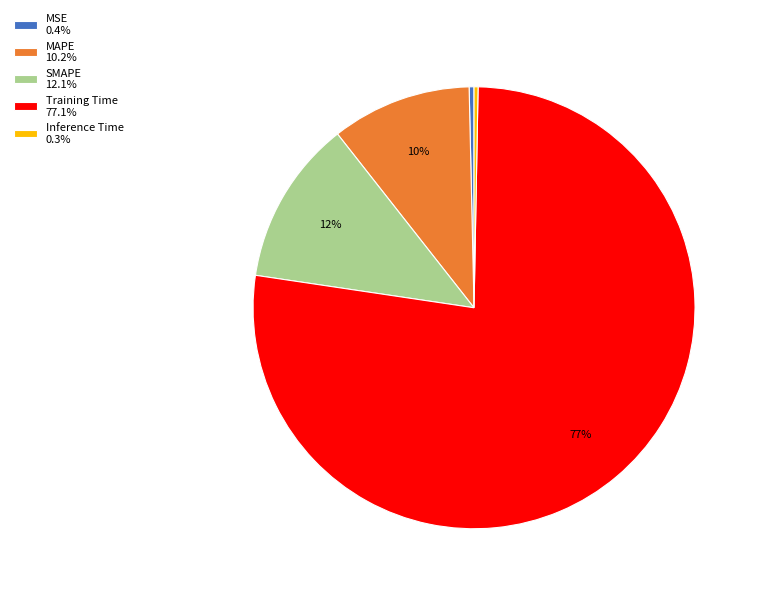

Count the number of slices in the pie.

5